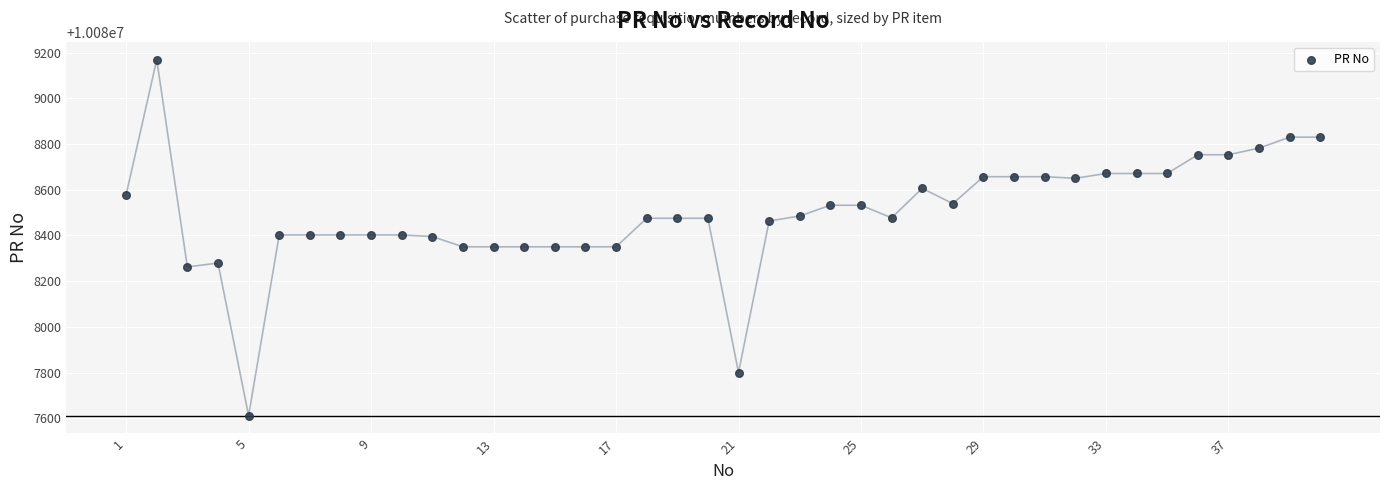

What is the range of X values (max minus min)?

39